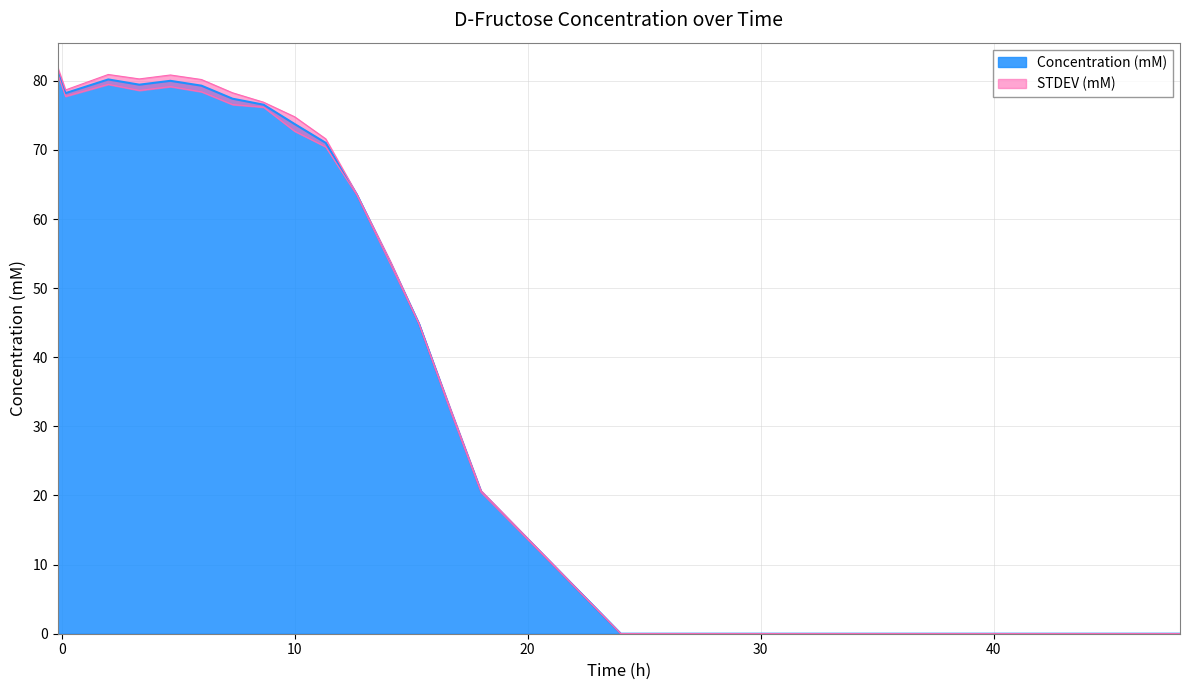

Reading left to right, what are all the values shown in this chart?

-0.16666666666666666=81.4	0.16666666666666666=78.2	2.0=80.2	3.3333333333333335=79.4	4.666666666666667=80.0	6.0=79.3	7.333333333333333=77.4	8.666666666666666=76.5	10.0=73.7	11.333333333333334=71.0	12.666666666666666=63.6	14.116666666666667=53.6	15.333333333333334=44.9	16.666666666666668=32.6	18.0=20.6	24.0=0.0	30.0=0.0	48.0=0.0